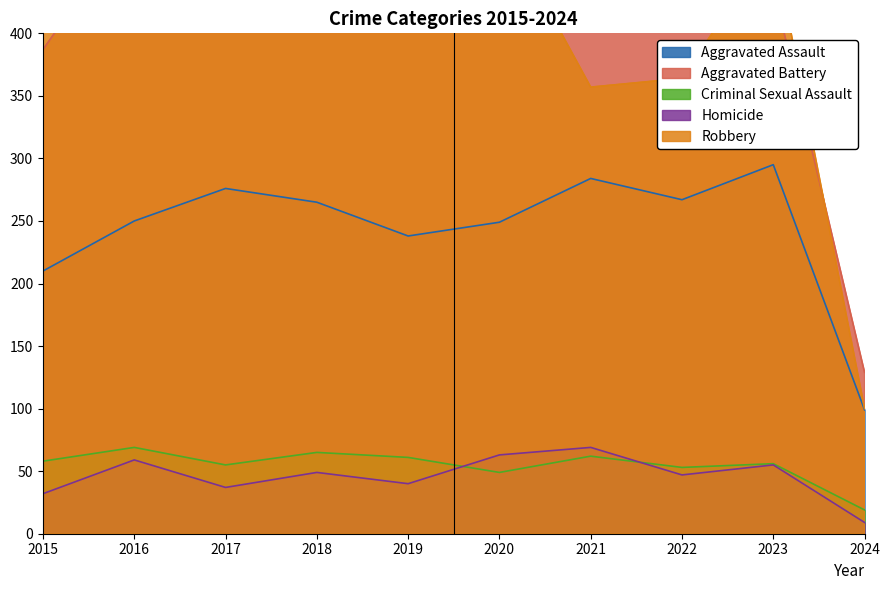

True or false: Criminal Sexual Assault has a value of 55 at 2017.

True